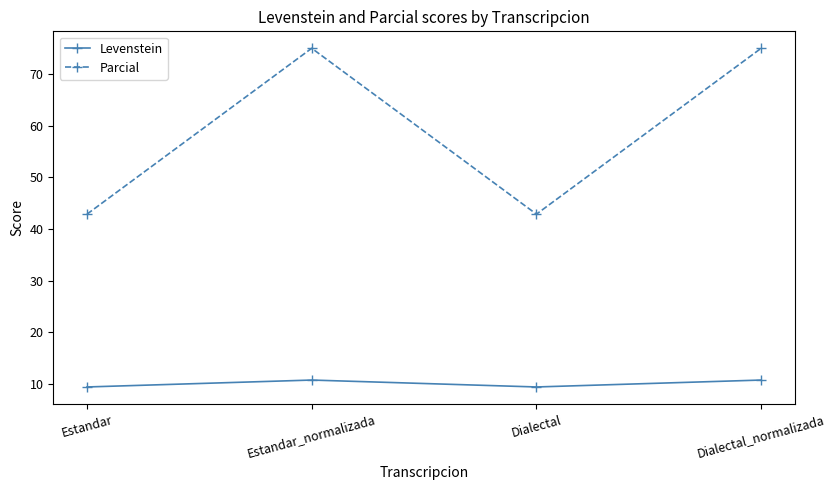

What is the difference between the Parcial values at Dialectal and Dialectal_normalizada?

32.1